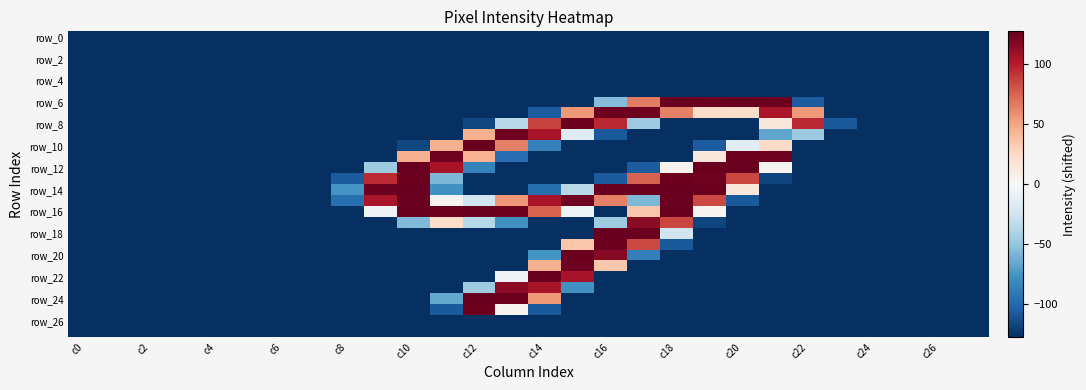

At which category is the sum across all series the highest?

c16